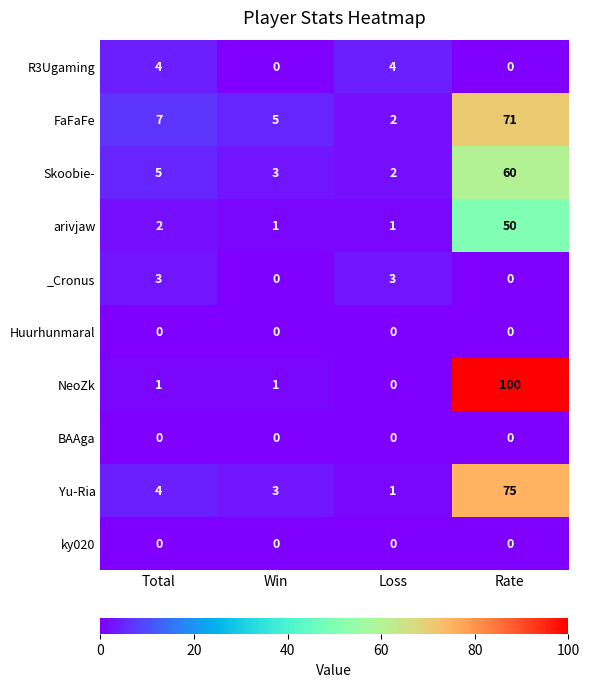

Is the value of FaFaFe at Rate greater than the value of BAAga at Total?

Yes